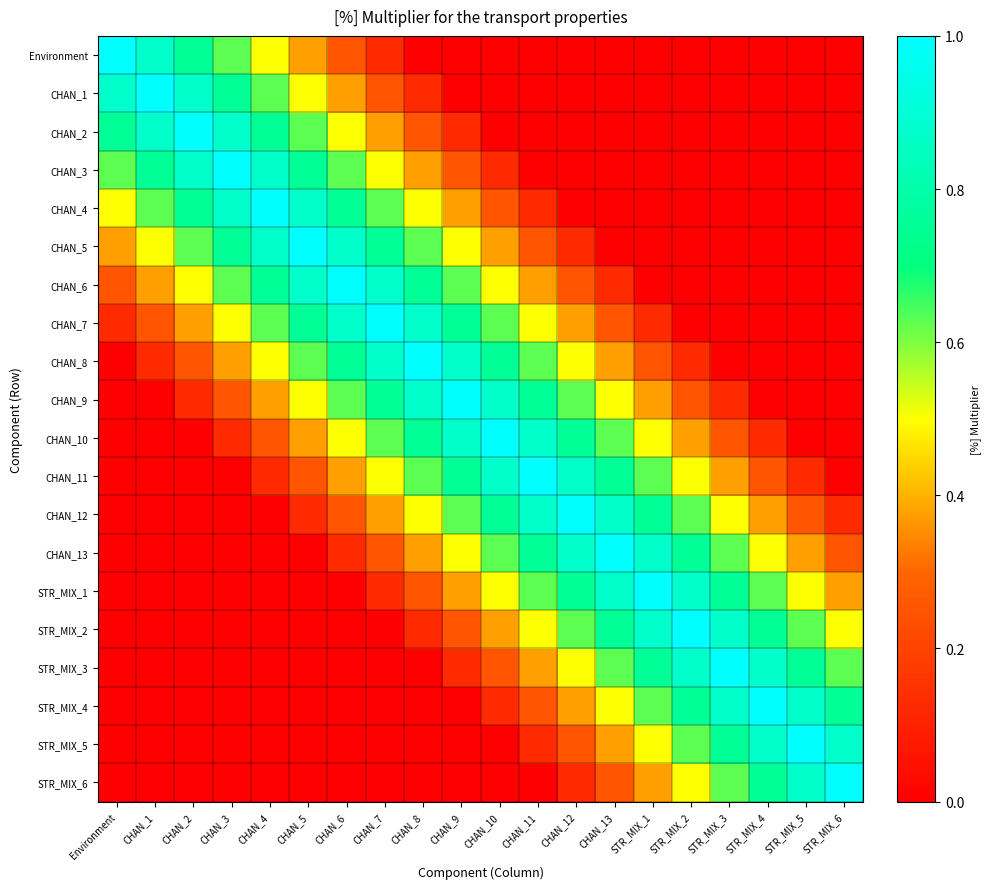

What is the difference between the highest and lowest values at CHAN_2?

1.0